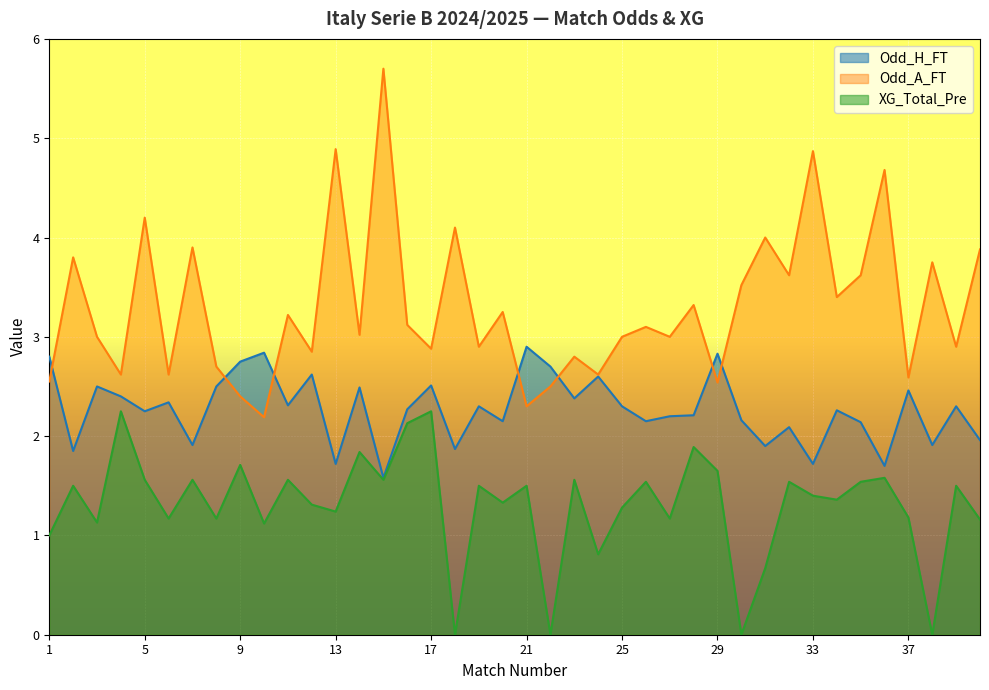

Reading left to right, extract all data points from this chart.

Odd_H_FT: 2.8	1.9	2.5	2.4	2.2	2.3	1.9	2.5	2.8	2.8	2.3	2.6	1.7	2.5	1.6	2.3	2.5	1.9	2.3	2.1	2.9	2.7	2.4	2.6	2.3	2.1	2.2	2.2	2.8	2.2	1.9	2.1	1.7	2.3	2.1	1.7	2.5	1.9	2.3	2.0
Odd_A_FT: 2.5	3.8	3.0	2.6	4.2	2.6	3.9	2.7	2.4	2.2	3.2	2.9	4.9	3.0	5.7	3.1	2.9	4.1	2.9	3.2	2.3	2.5	2.8	2.6	3.0	3.1	3.0	3.3	2.5	3.5	4.0	3.6	4.9	3.4	3.6	4.7	2.6	3.8	2.9	3.9
XG_Total_Pre: 1.0	1.5	1.1	2.2	1.6	1.2	1.6	1.2	1.7	1.1	1.6	1.3	1.2	1.8	1.6	2.1	2.2	0.0	1.5	1.3	1.5	0.0	1.6	0.8	1.3	1.5	1.2	1.9	1.6	0.0	0.7	1.5	1.4	1.4	1.5	1.6	1.2	0.0	1.5	1.2